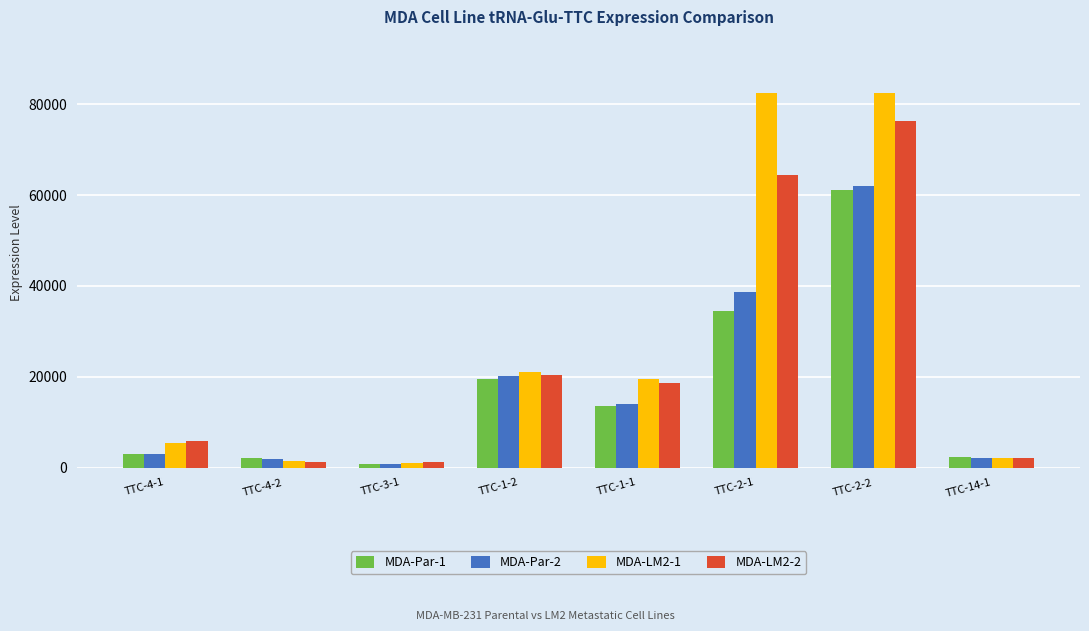

What is the sum of all MDA-Par-1 values?

136911.6